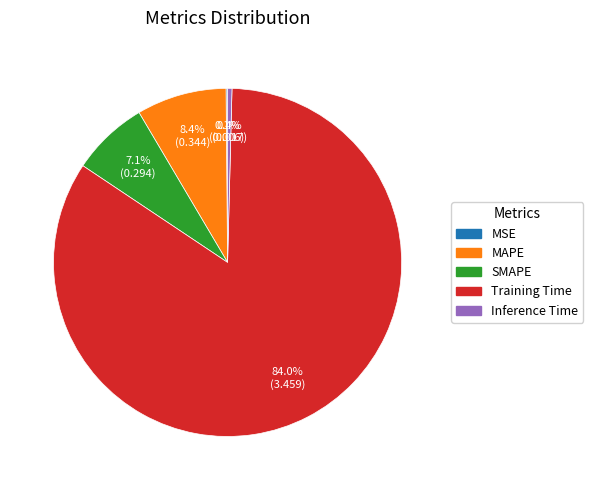

To the nearest percent, what portion does SMAPE represent?

7%